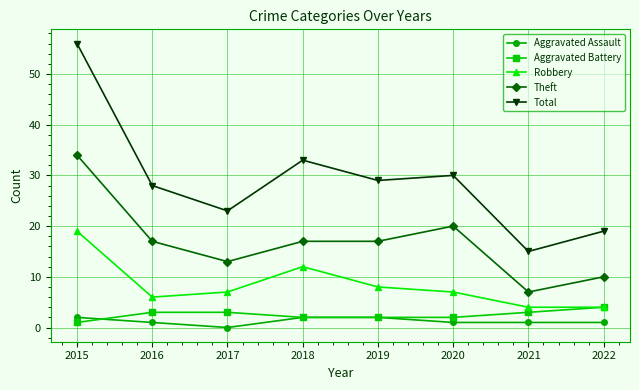

Which label corresponds to the smallest value in the chart?

2017